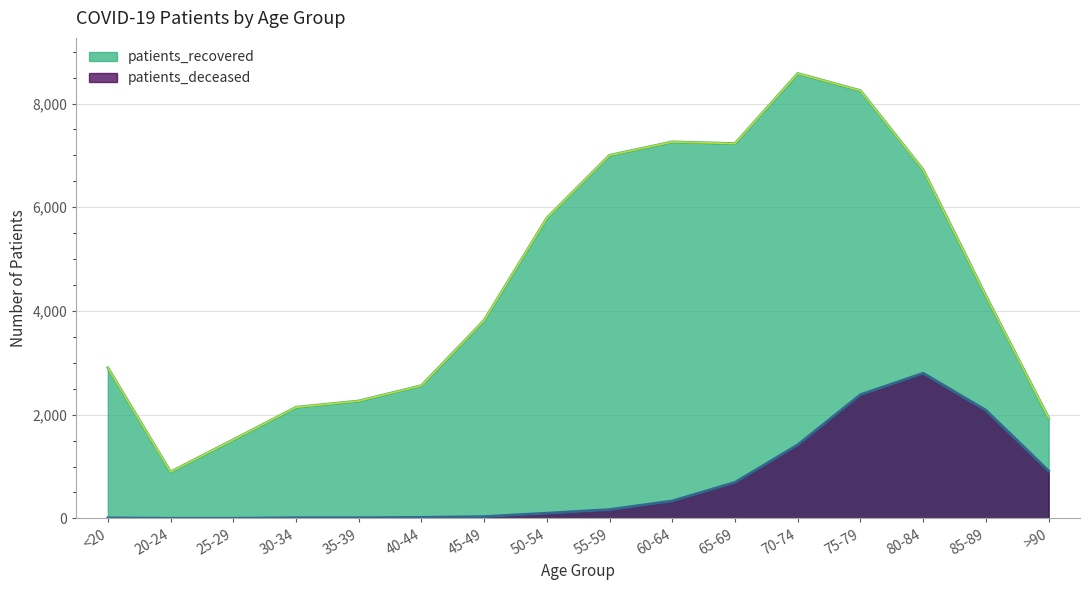

What is the difference between the patients_recovered values at 25-29 and 35-39?

747